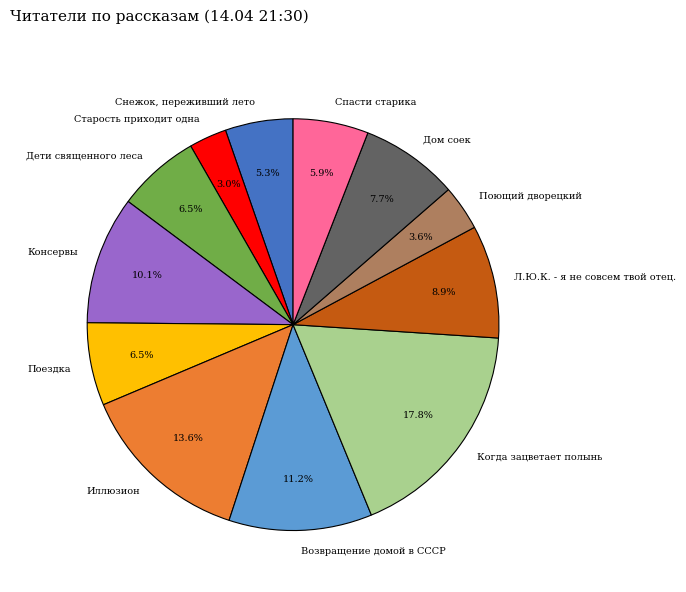

How much of the chart is everything except Старость приходит одна?

97.0%